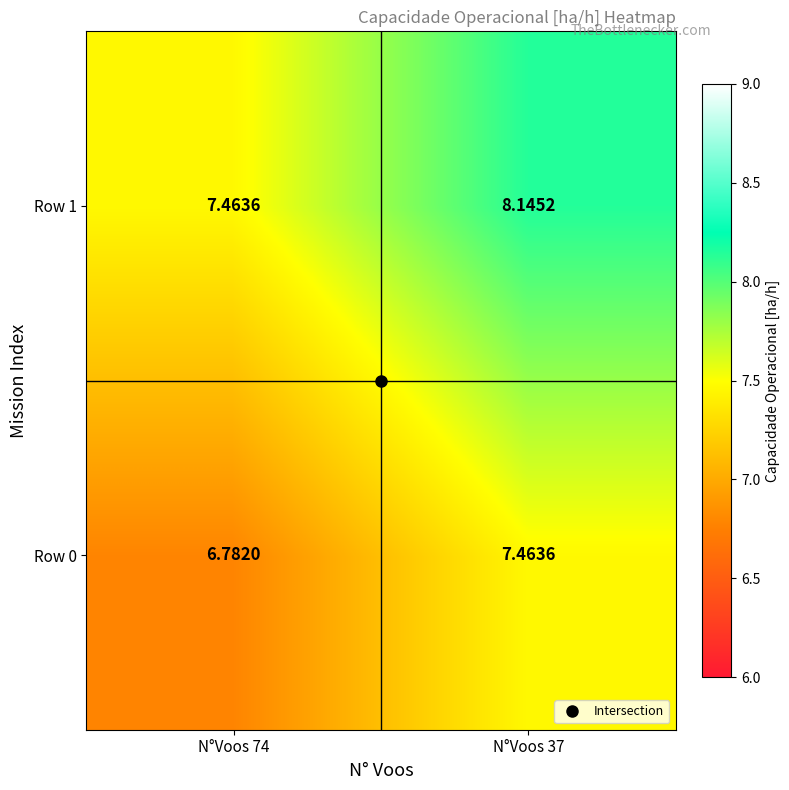

Is the value of Row 0 at N°Voos 74 greater than the value of Row 1 at N°Voos 74?

No